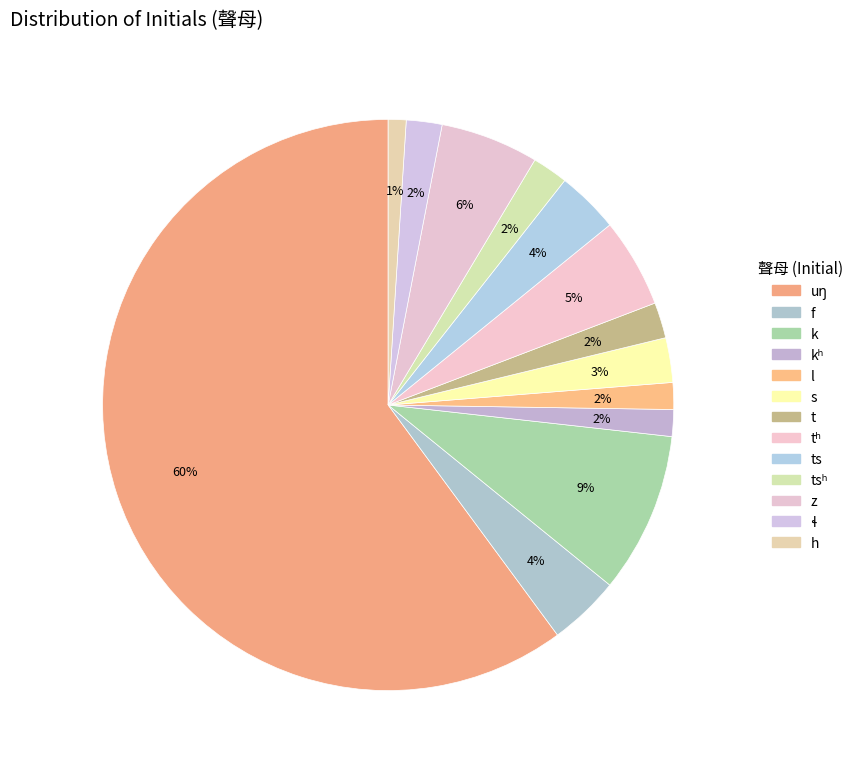

How many segments does this pie chart have?

13